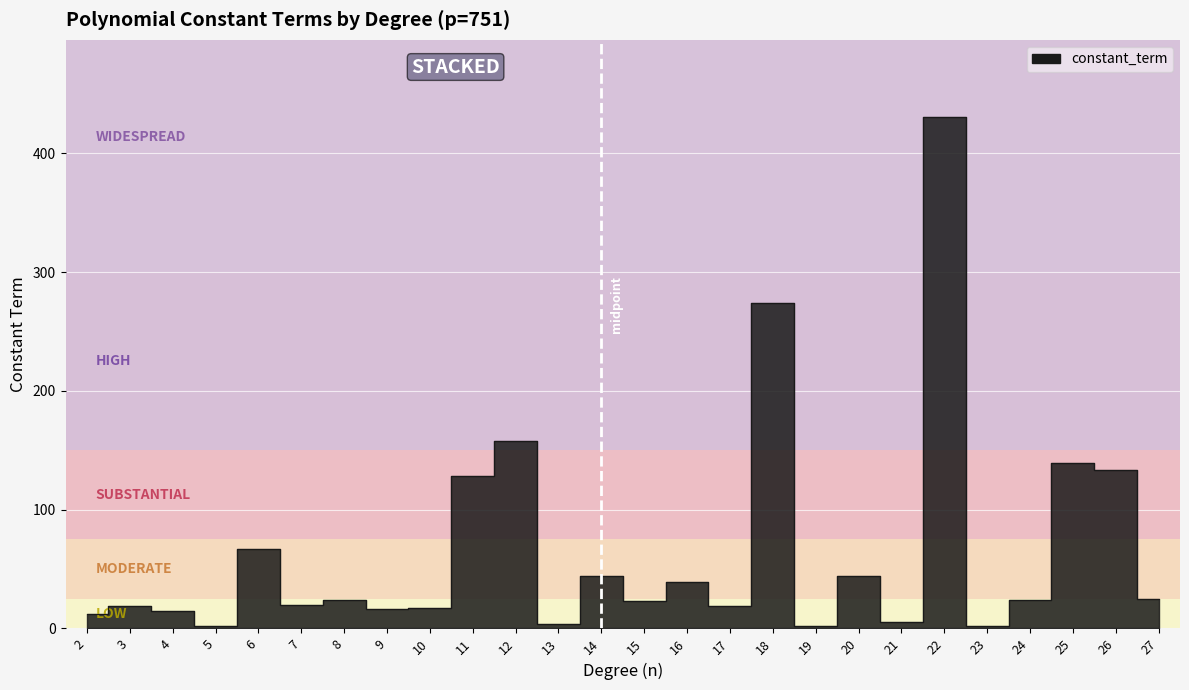

Is it true that the value at 26 is 133?

True